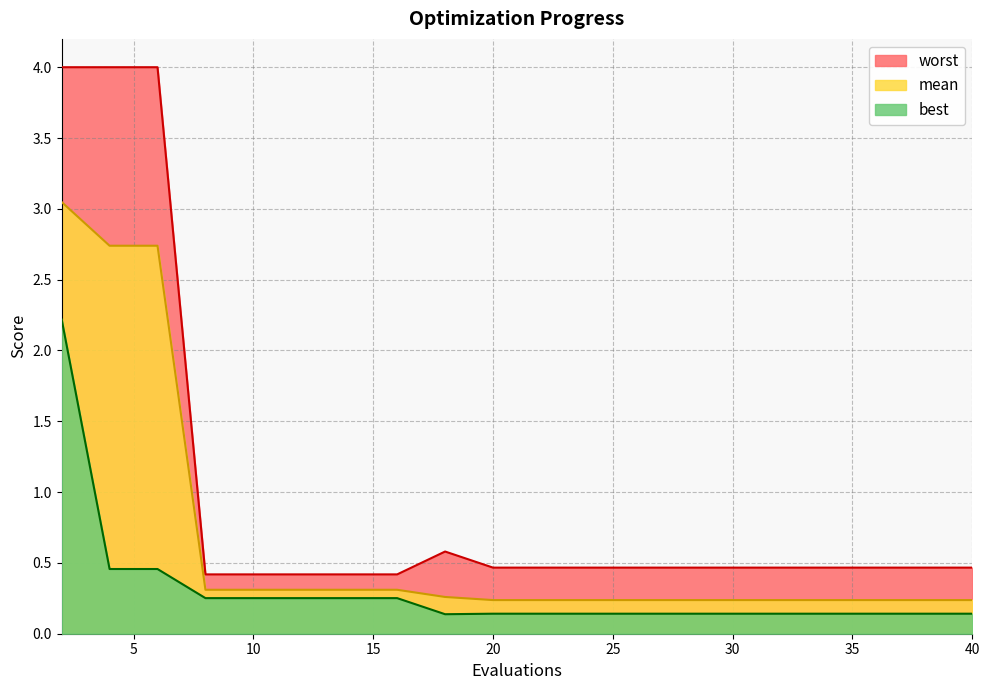

Reading left to right, list all the values displayed in this chart.

mean: 3.0	2.7	2.7	0.3	0.3	0.3	0.3	0.3	0.3	0.2	0.2	0.2	0.2	0.2	0.2	0.2	0.2	0.2	0.2	0.2
best: 2.2	0.5	0.5	0.3	0.3	0.3	0.3	0.3	0.1	0.1	0.1	0.1	0.1	0.1	0.1	0.1	0.1	0.1	0.1	0.1
worst: 4.0	4.0	4.0	0.4	0.4	0.4	0.4	0.4	0.6	0.5	0.5	0.5	0.5	0.5	0.5	0.5	0.5	0.5	0.5	0.5